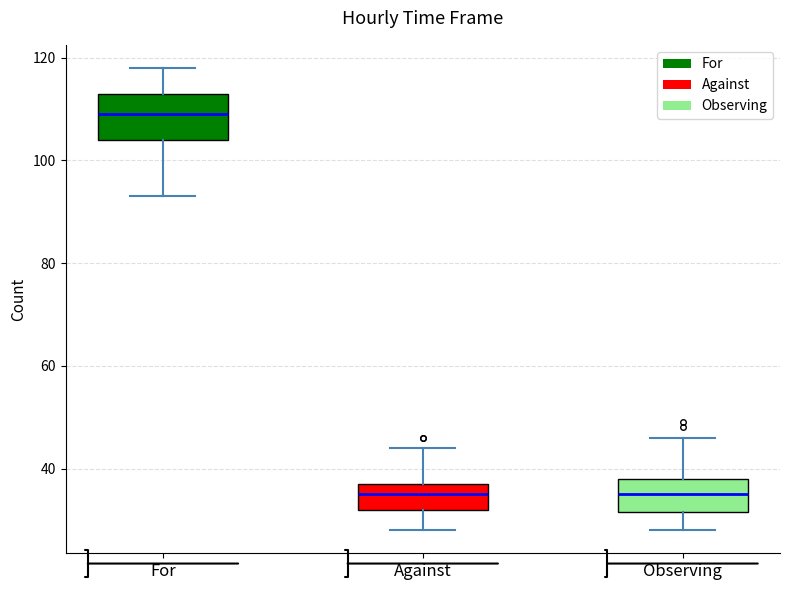

Reading left to right, transcribe this box plot: for each box, give where its median line is, the range the box spans, and where its two whiskers end, as read against the y-axis. The values are not printed on the chart, so give them approximately, as read against the axis.

For: median 110, box 104 to 114, whiskers 94 to 118
Against: median 36, box 32 to 38, whiskers 28 to 44
Observing: median 36, box 32 to 38, whiskers 28 to 46